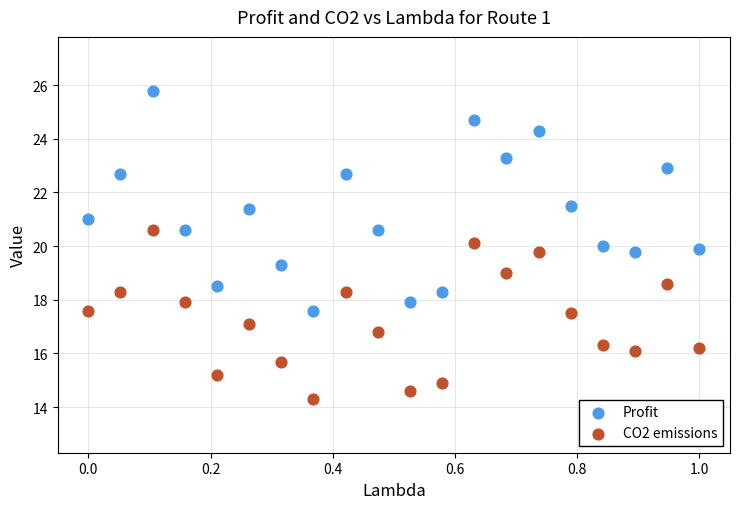

Across all data points, what is the range of Y values (max minus min)?

11.5